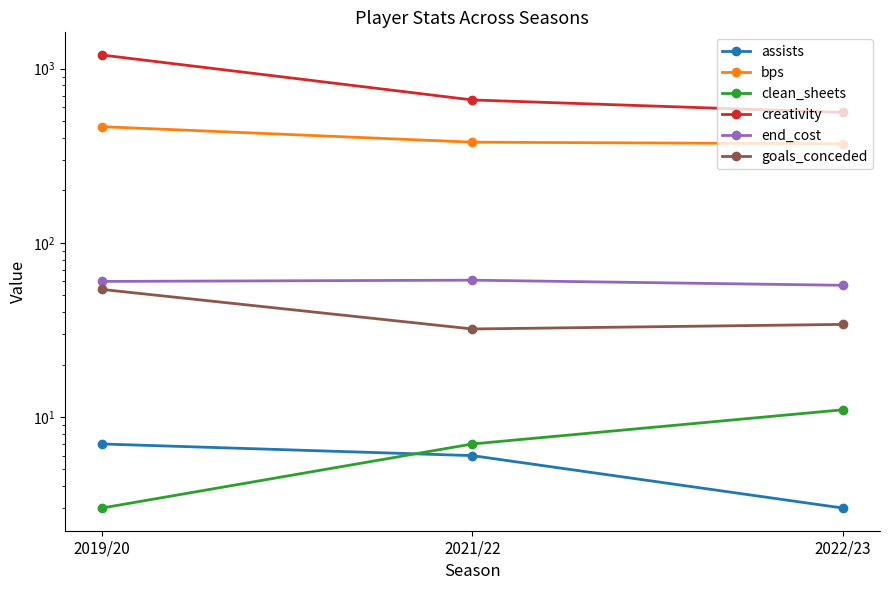

What is the label of the 2nd point from the left?

2021/22